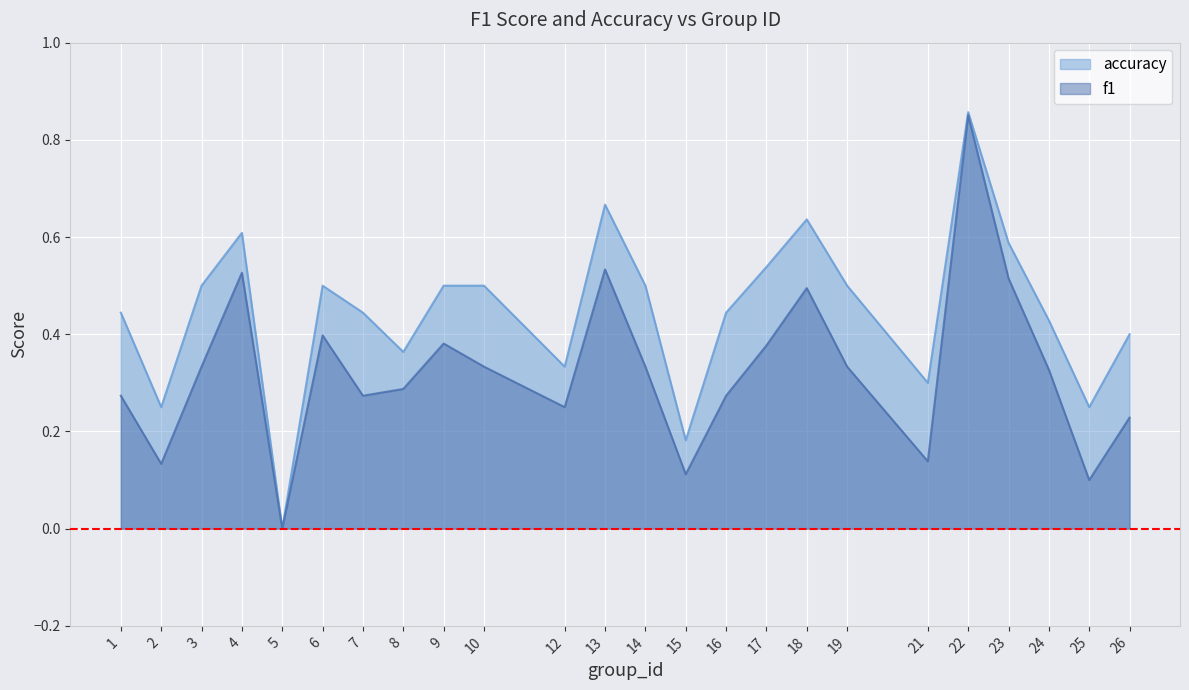

Does the chart display data point markers on the line(s)?

No